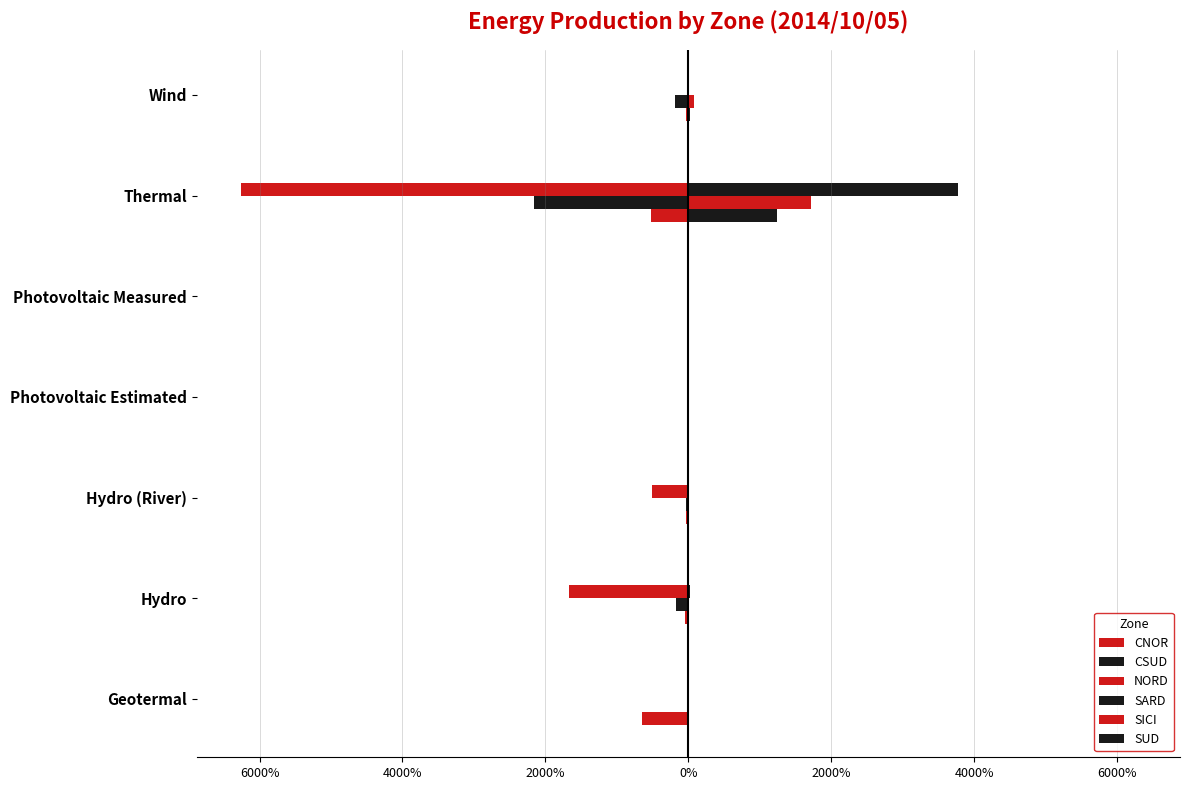

How many positive values does the SUD series have?

3